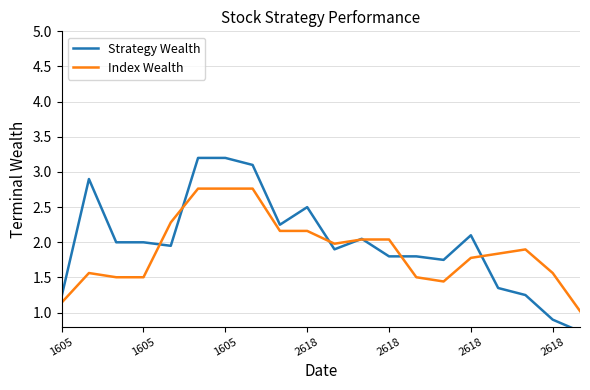

What is the difference between the Index Wealth values at 7 and 13?

1.3